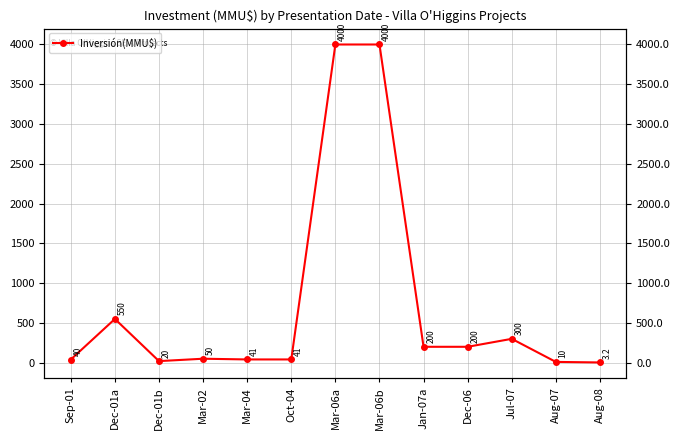

How many values exceed 50?

6